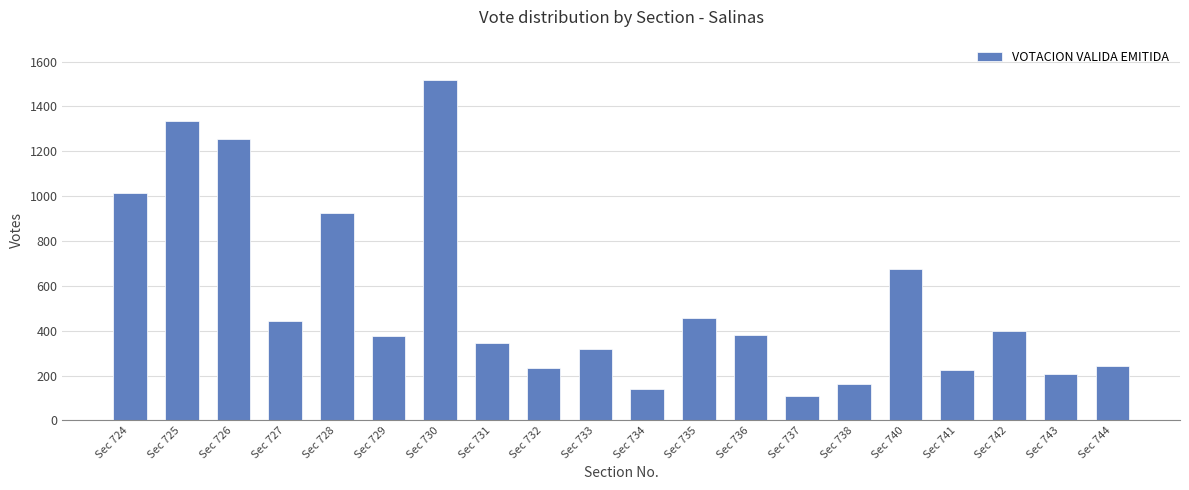

Which label corresponds to the largest value in the chart?

Sec 730